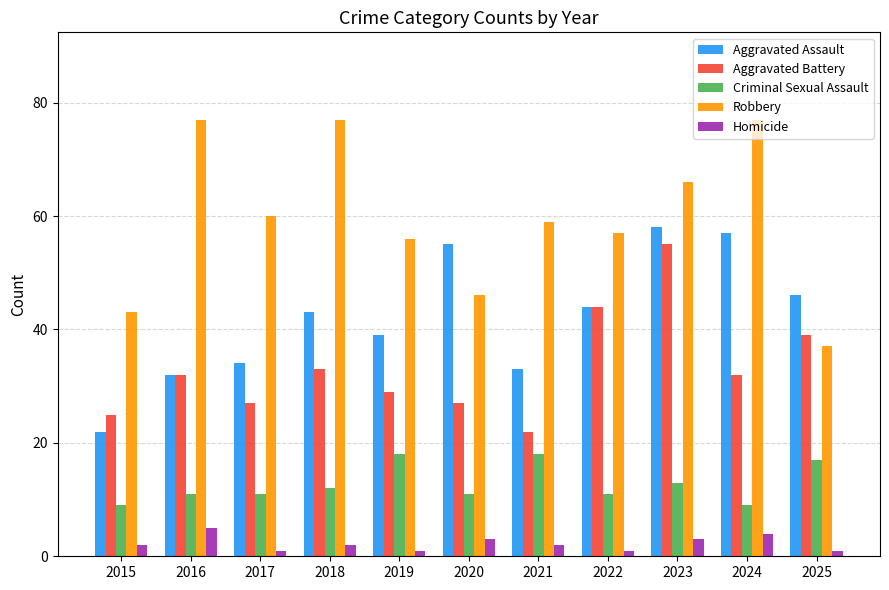

Count the number of categories in the chart.

11